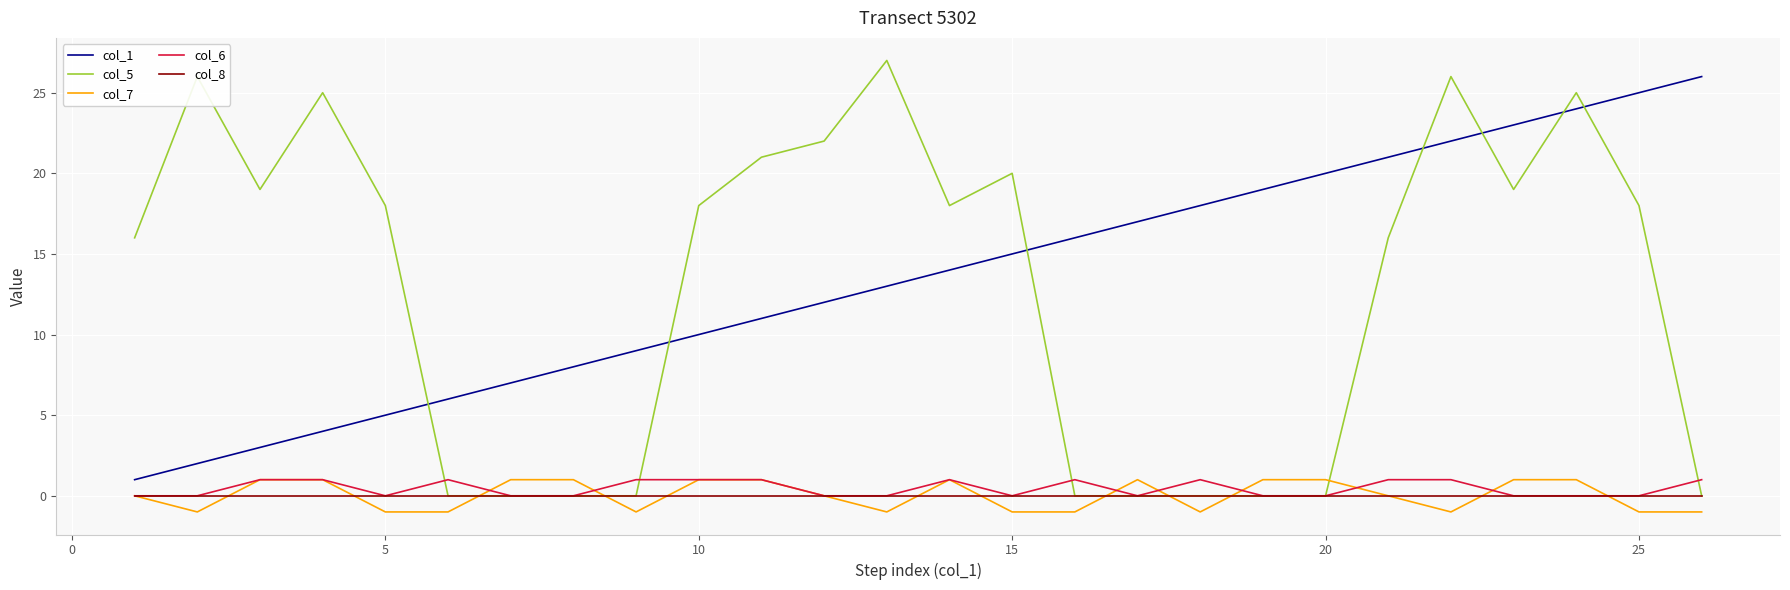

True or false: col_1 and col_7 intersect in this chart.

False